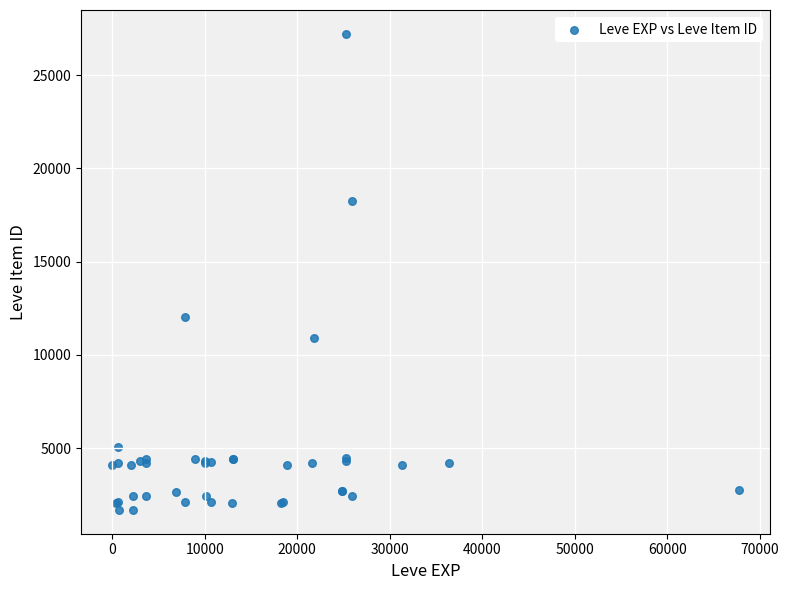

What Y value in the scatter plot is closest to 14448?

12018